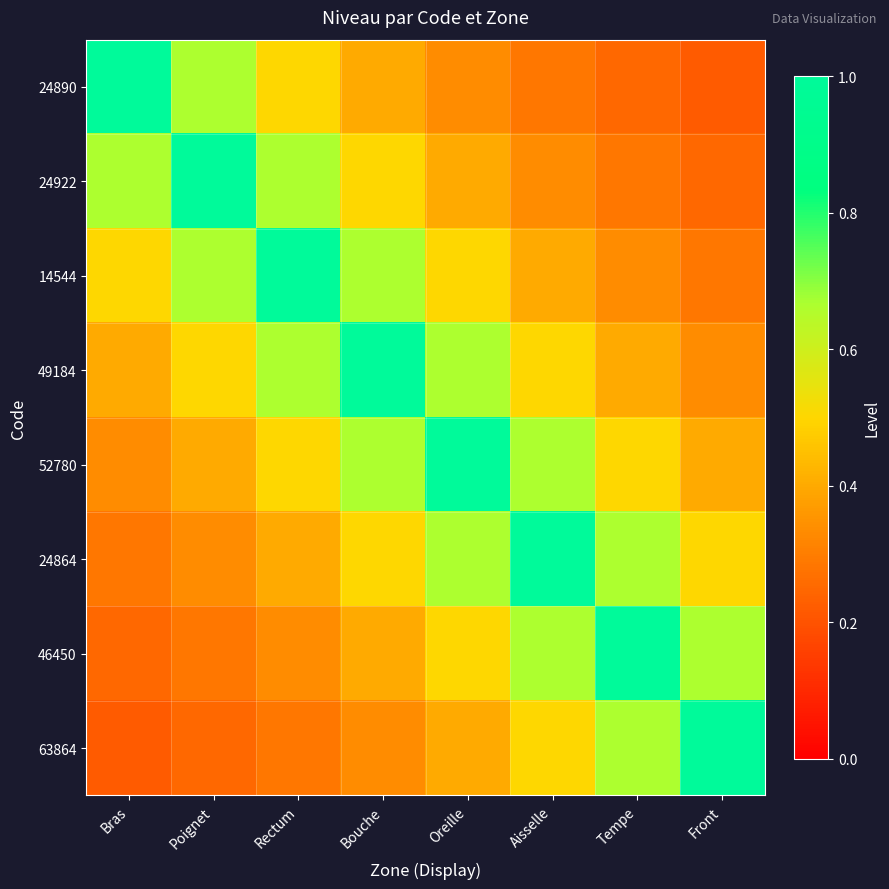

Between Rectum and Tempe, which is larger?

Rectum